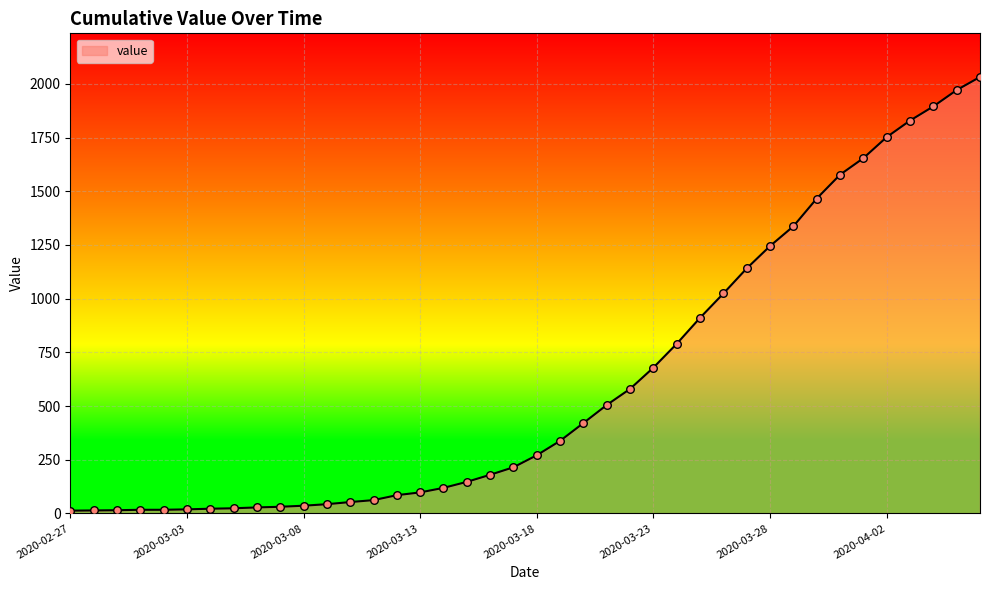

What is the greatest value displayed?

2032